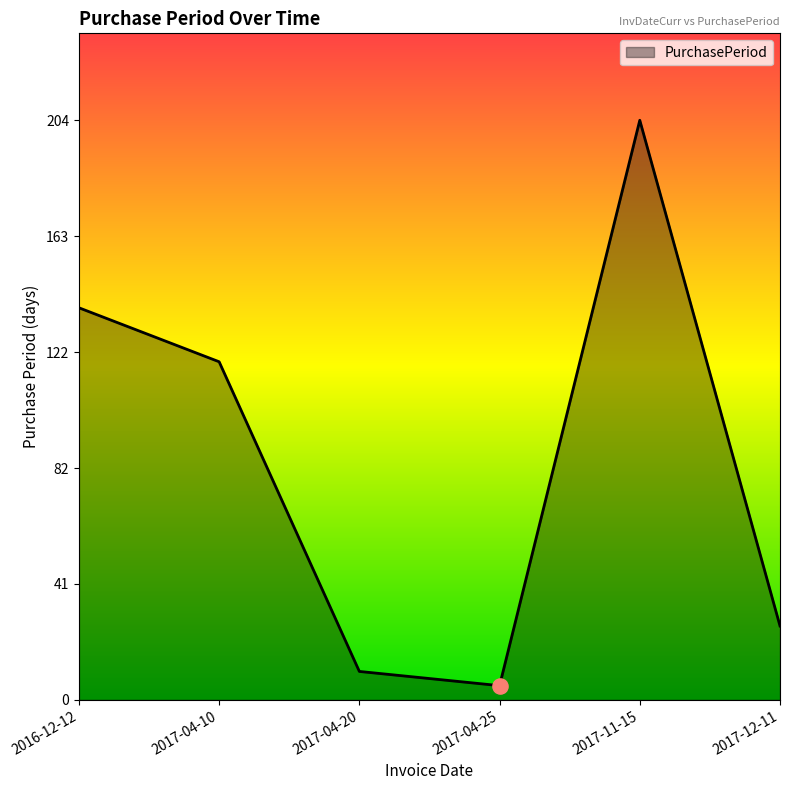

What is the ratio of the value at 2017-04-10 to the value at 2017-11-15?

0.6